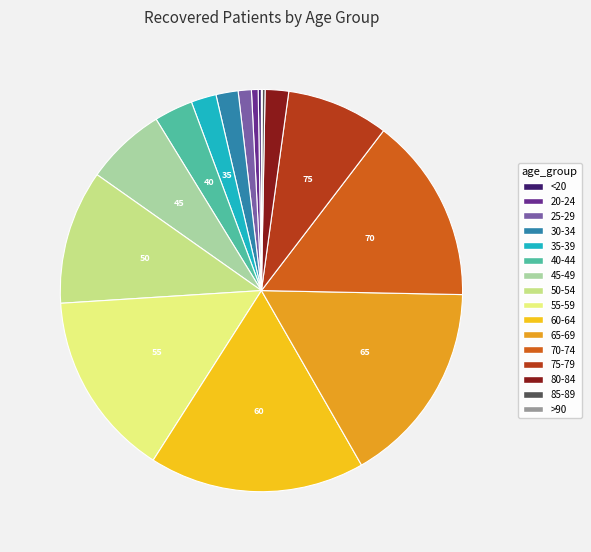

Which slice is the largest?

60-64